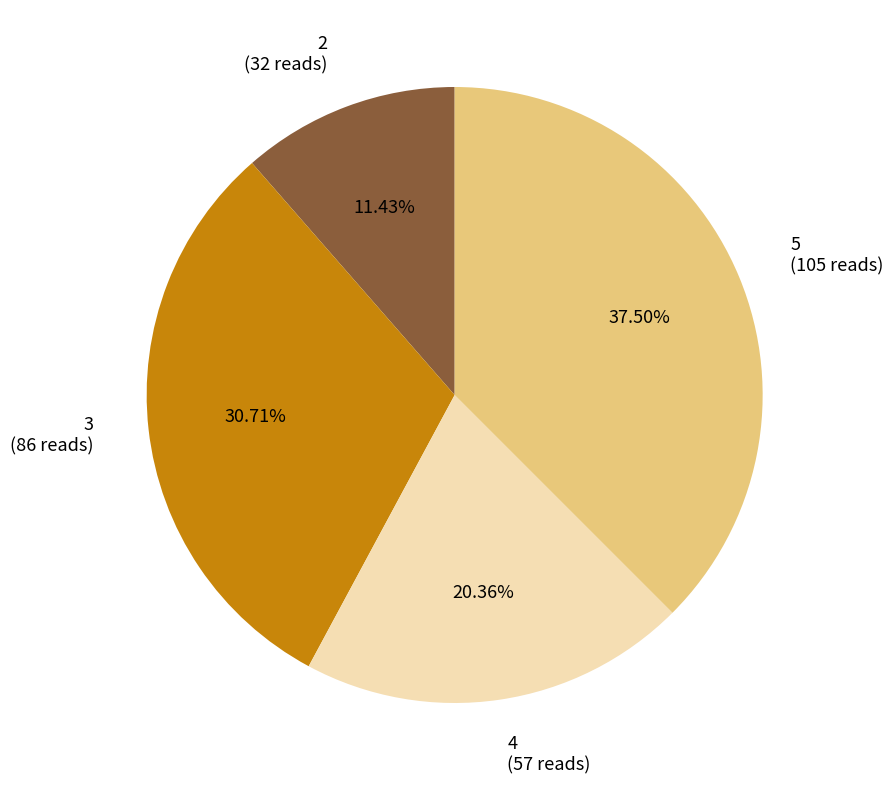

To the nearest percent, what is the difference between the largest and smallest slice percentages?

26%